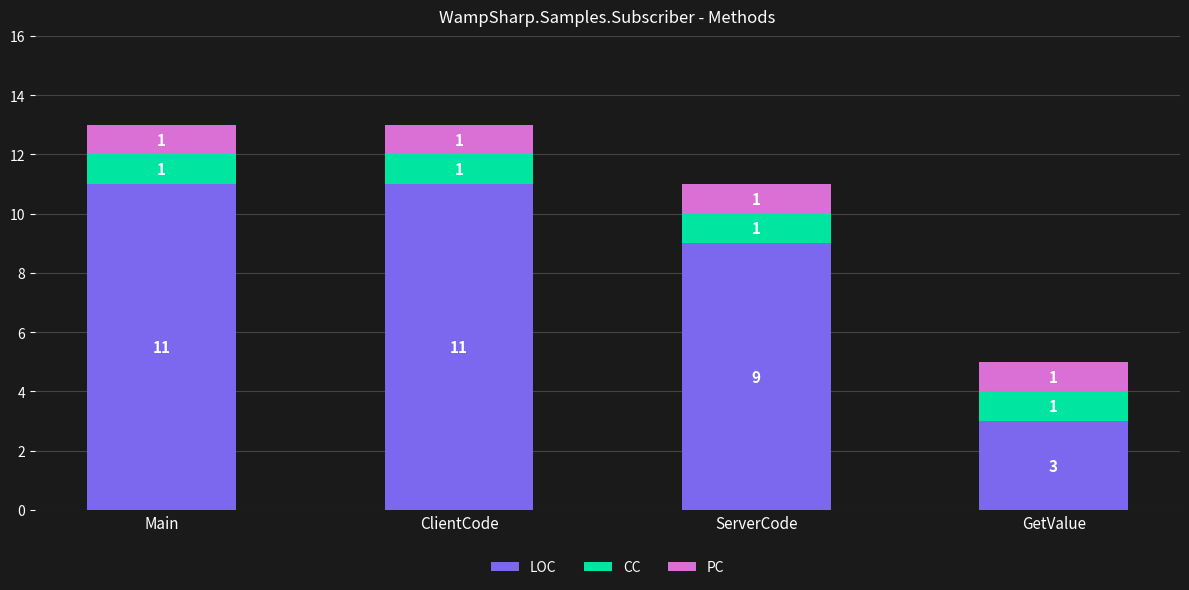

True or false: LOC has a value of 11 at Main.

True